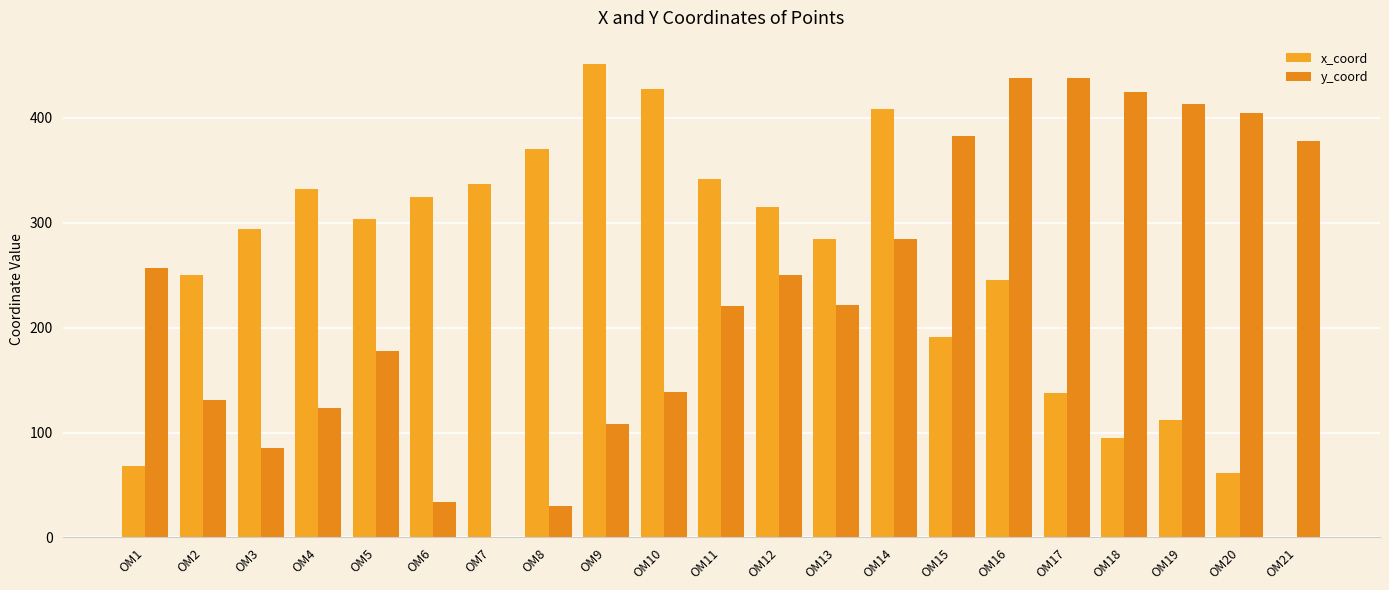

How many groups of bars are there?

21